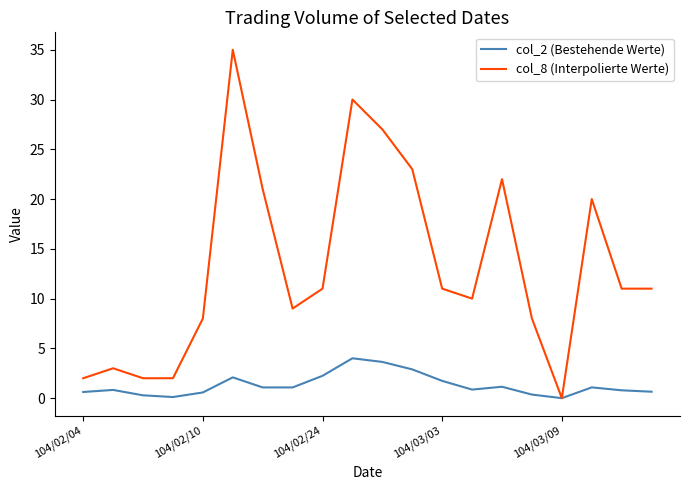

What is the highest value of the col_2 (Bestehende Werte) series?

4.0